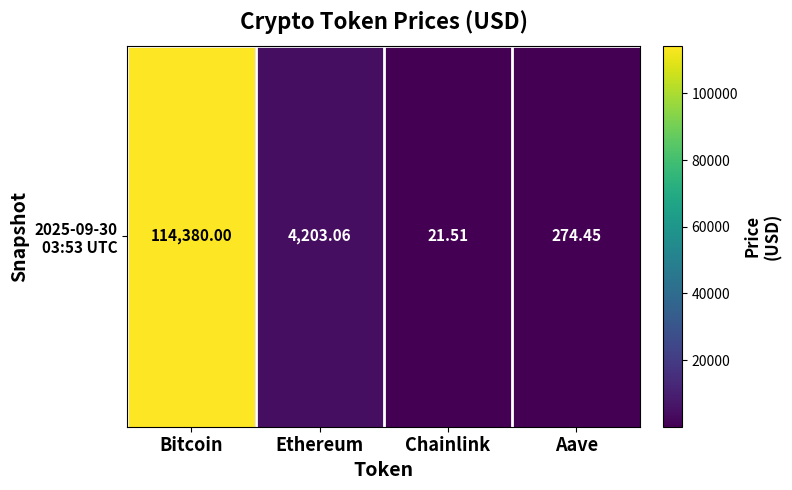

Is it true that the value at Aave is 398.6?

False